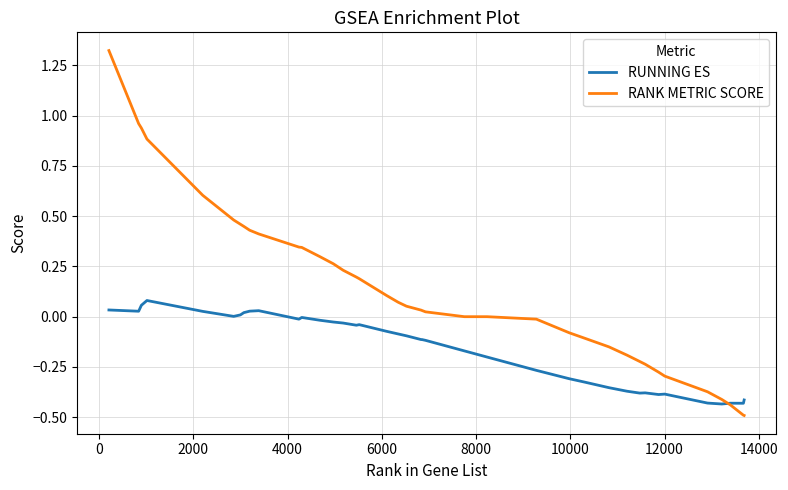

Which series has the largest range (max minus min)?

RANK METRIC SCORE